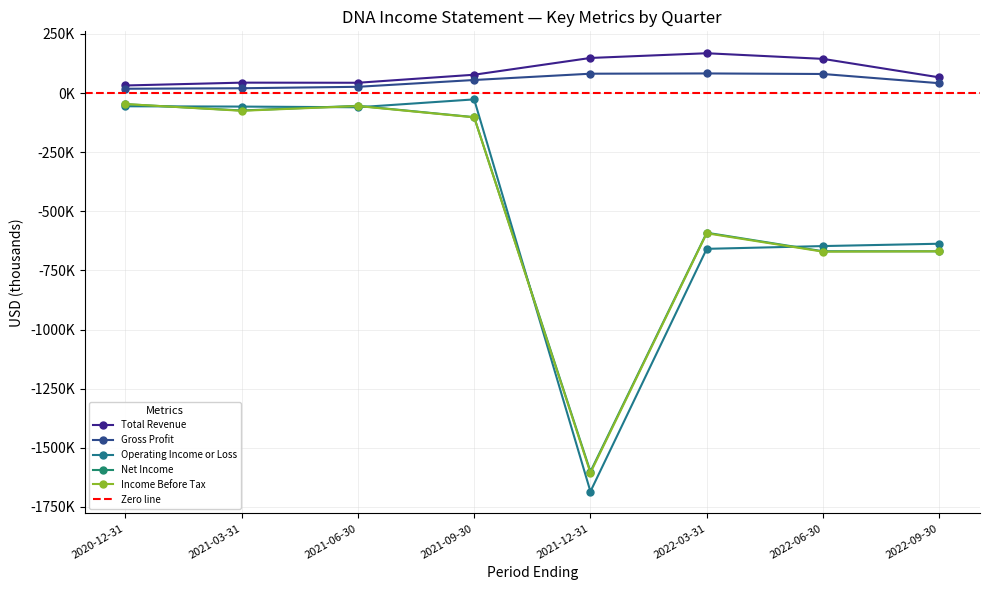

What is the highest value of the Operating Income or Loss series?

-26700